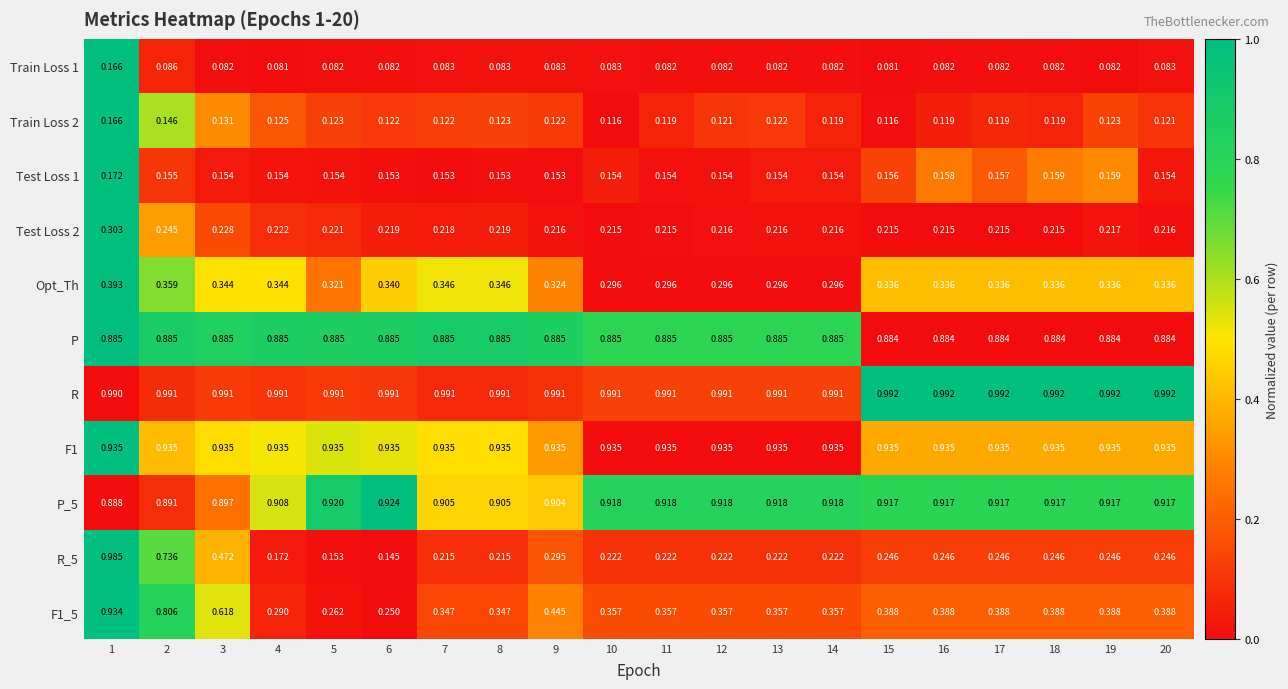

Is the value of Opt_Th at 4 greater than the value of Train Loss 1 at 4?

Yes